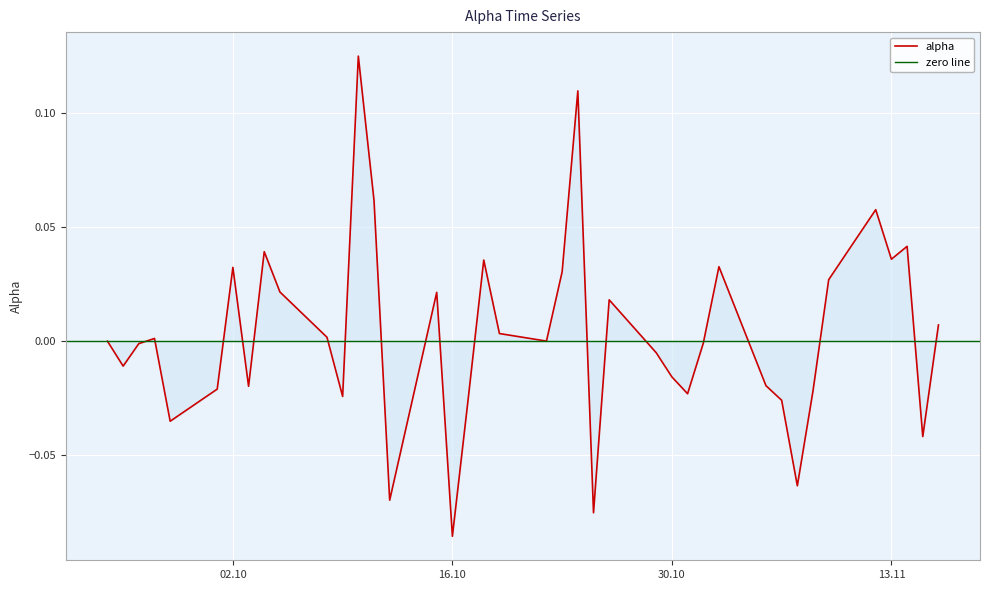

Which category has the lowest value in the alpha series?

16.10